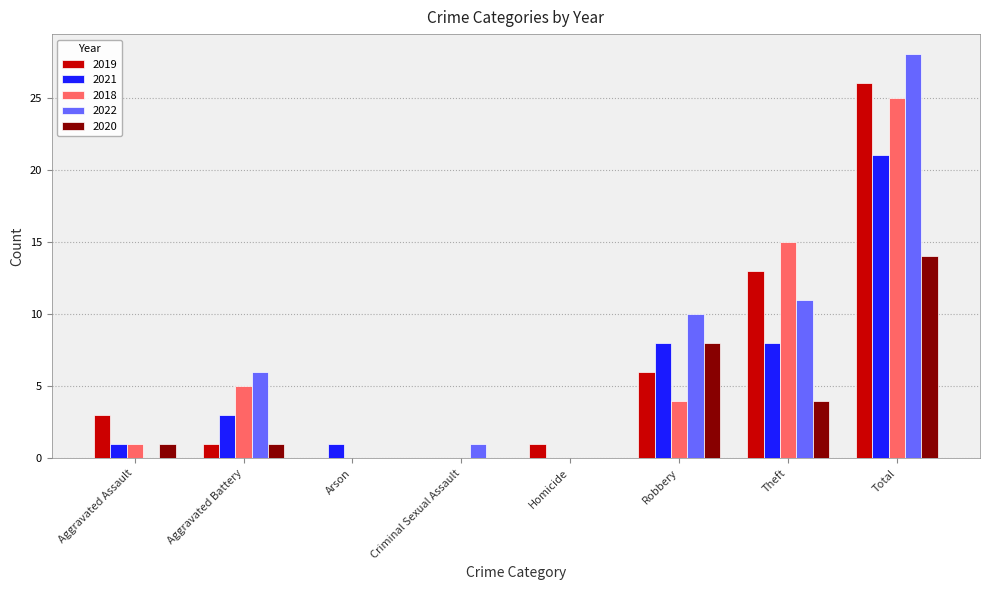

Is it true that 2018 equals 2 at Aggravated Battery?

False